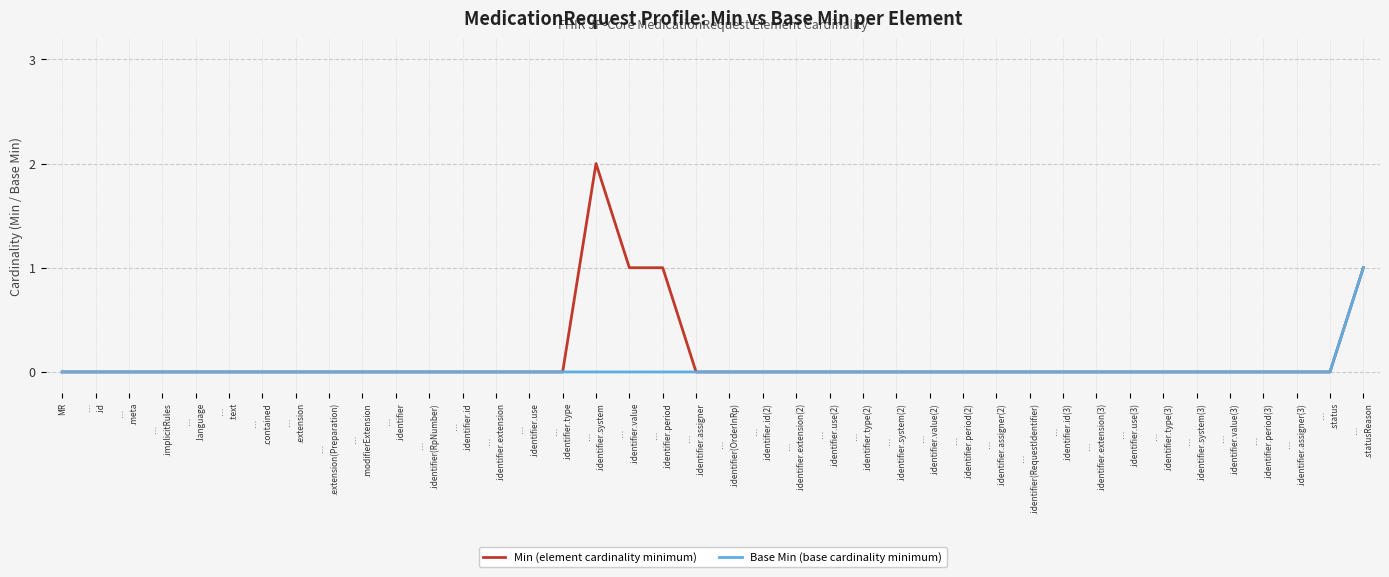

How many Base Min (base cardinality minimum) values are between 0 and 1?

40